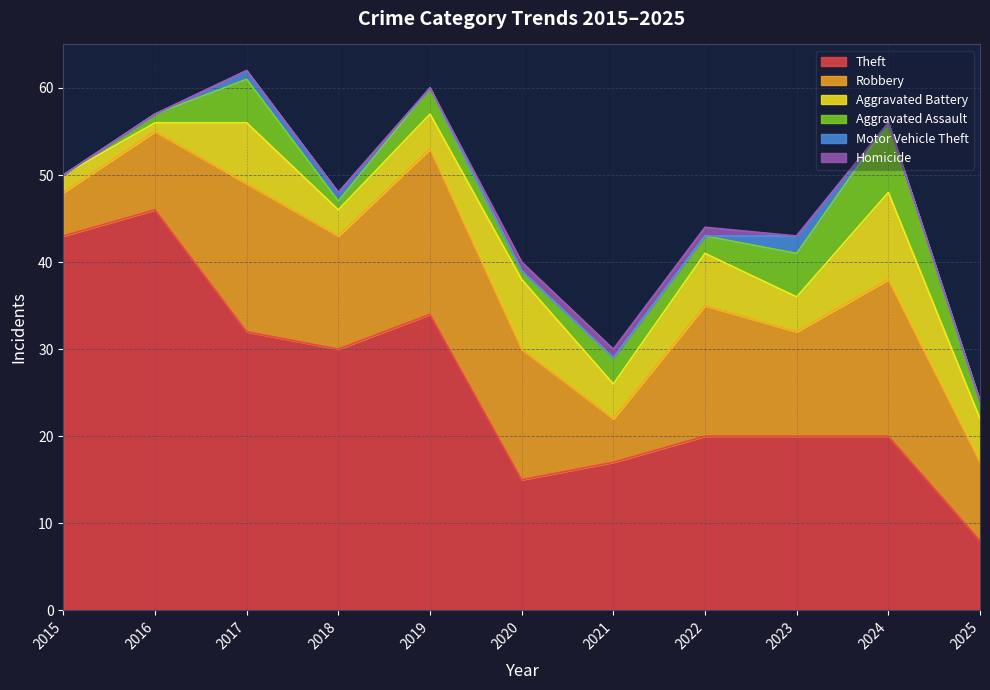

What is the difference between the maximum and minimum values in the Homicide series?

1